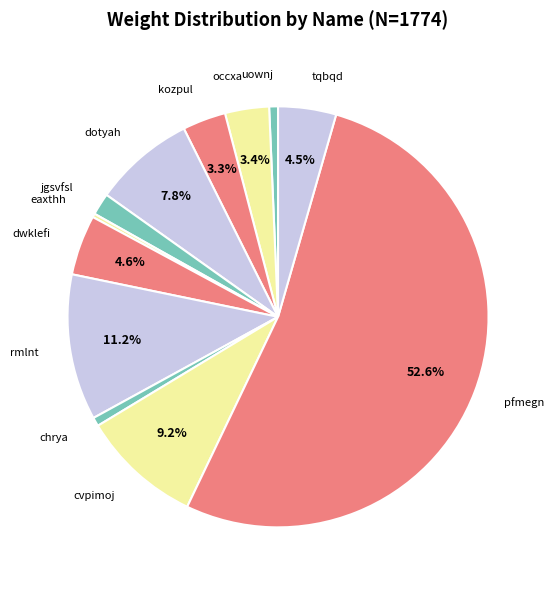

How many segments does this pie chart have?

12